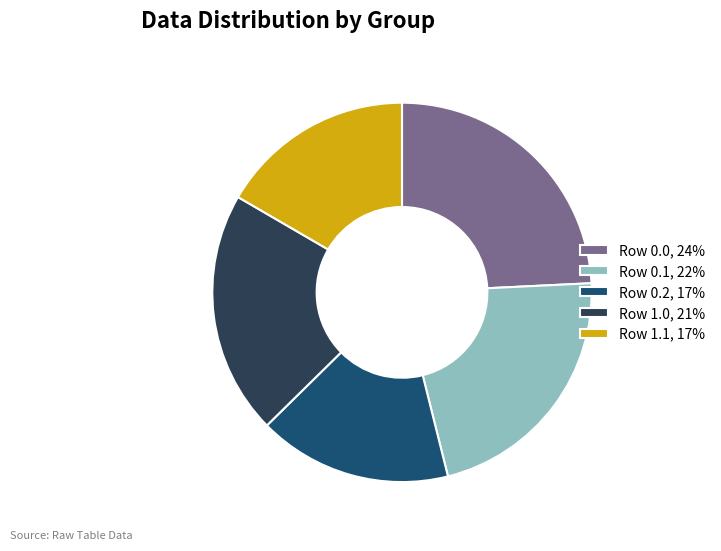

Combined, do Row 1.1, 17% and Row 0.1, 22% account for over 50%?

No